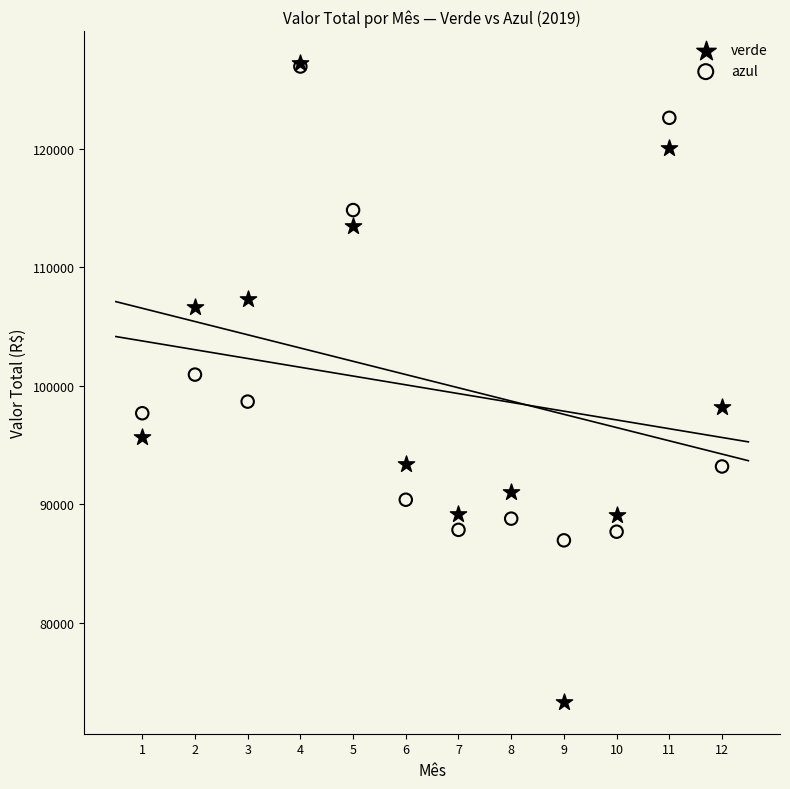

Across all series, what Y value is closest to 100301?

100949.5